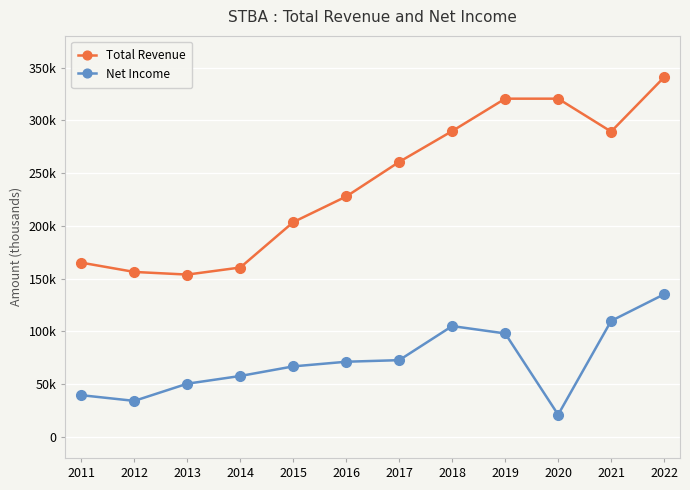

What is the lowest value of the Net Income series?

21000